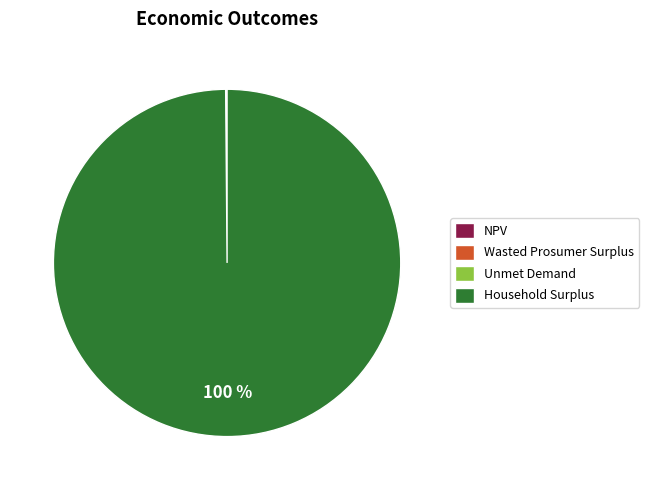

Which category has the biggest portion of the pie?

Household Surplus